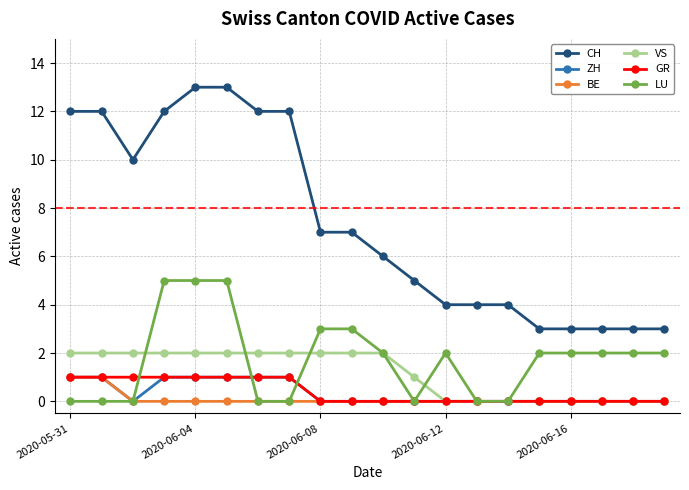

What is the greatest value displayed?

13